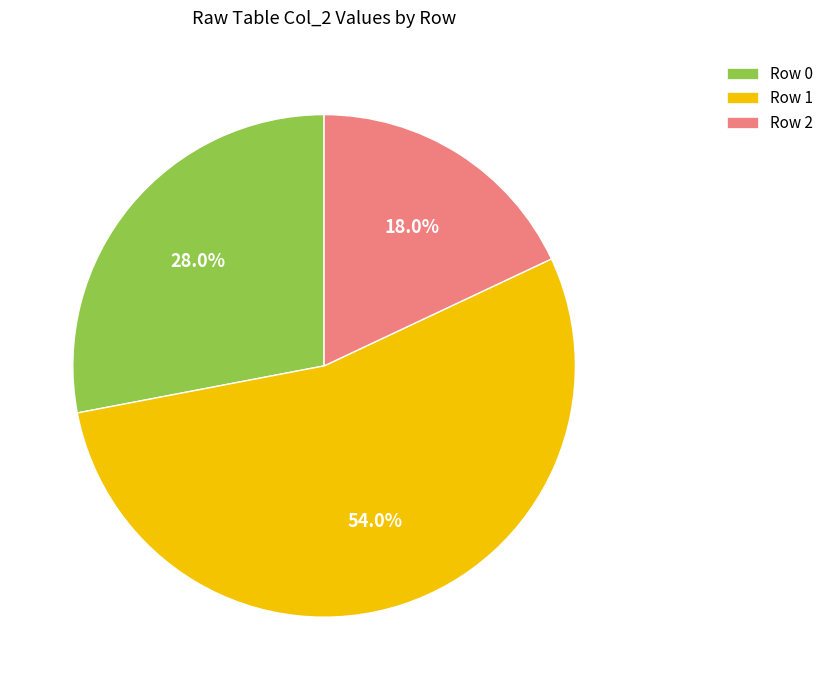

What is the total percentage of Row 2 and Row 1?

72.0%